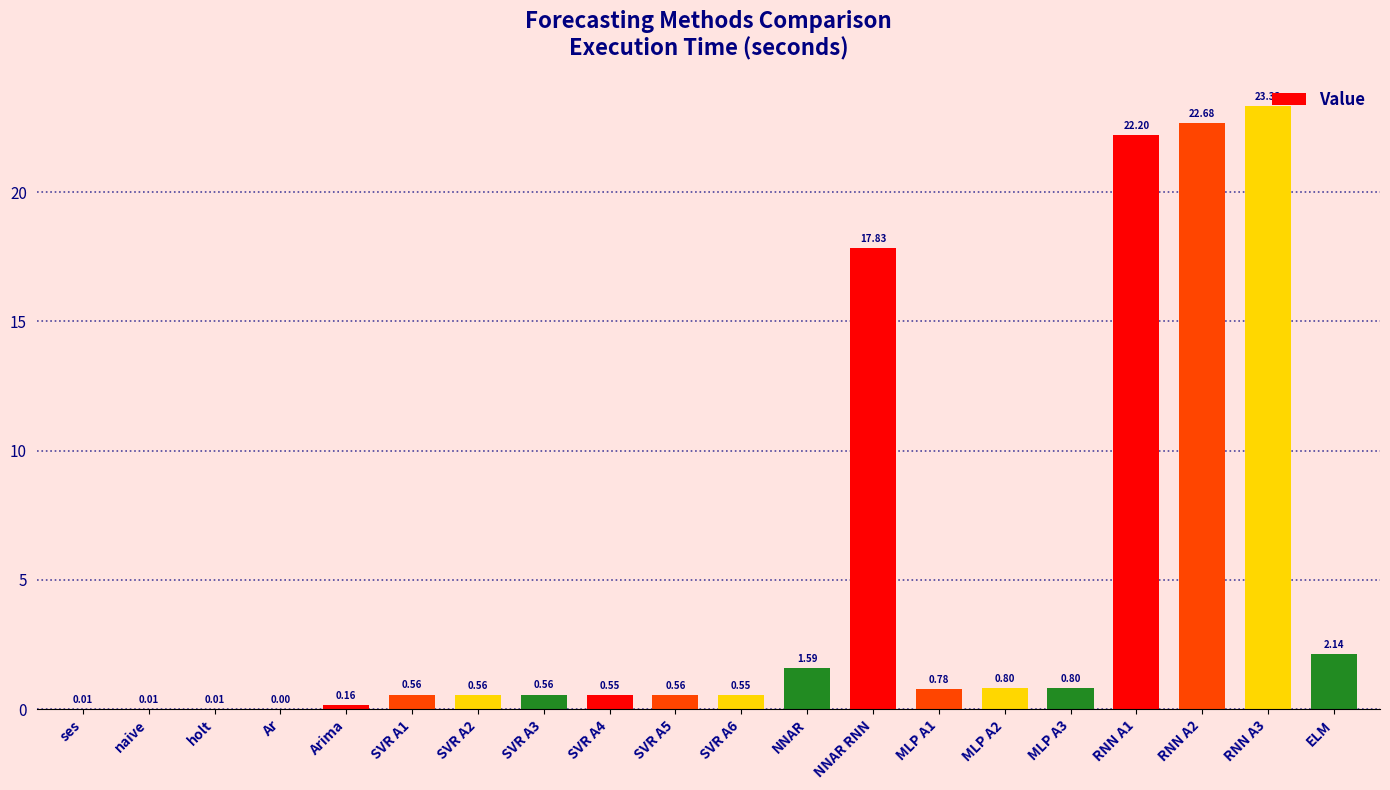

What is the change in value from Arima to NNAR RNN?

+17.7